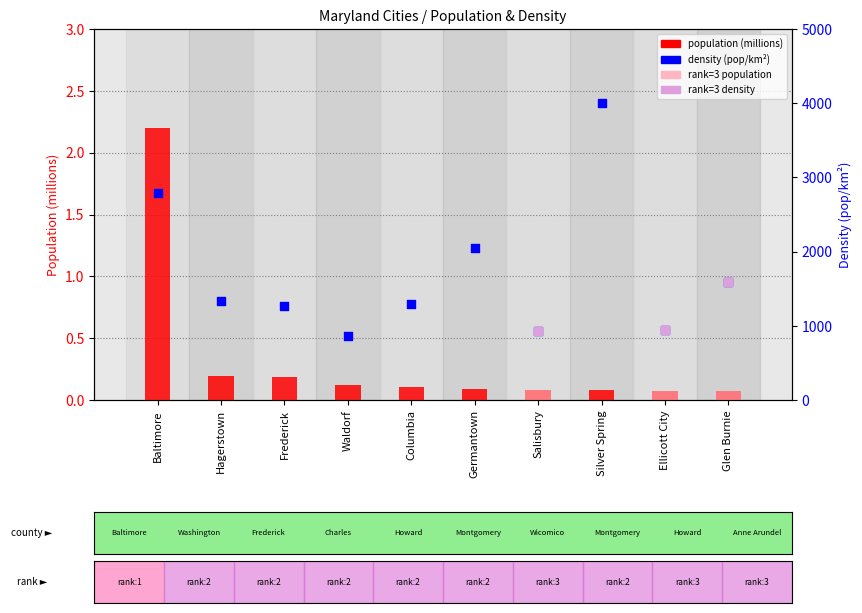

Which series has the largest total across all categories?

density